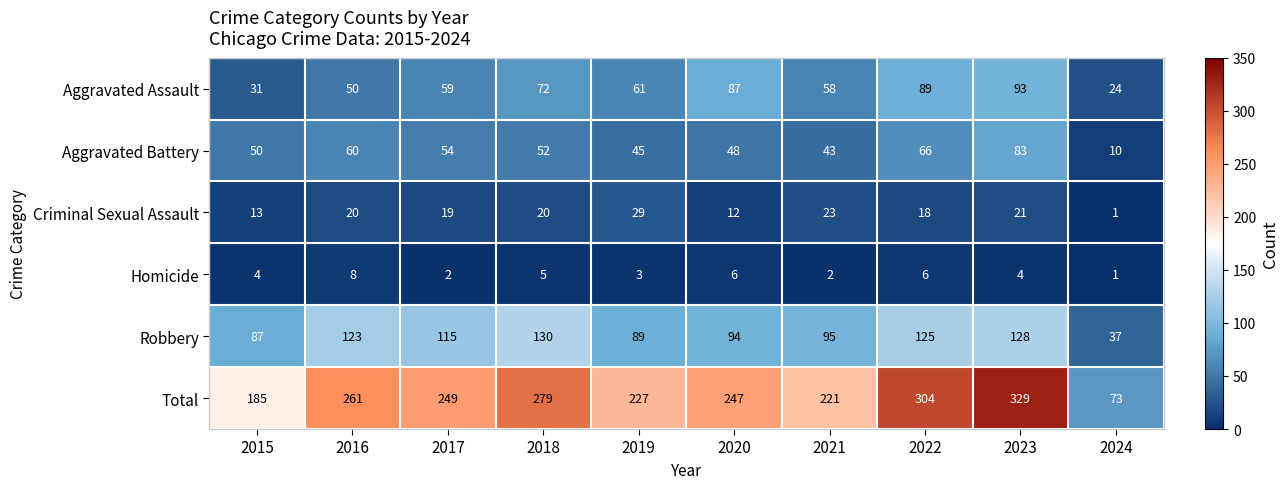

True or false: Total has a value of 123 at 2015.

False